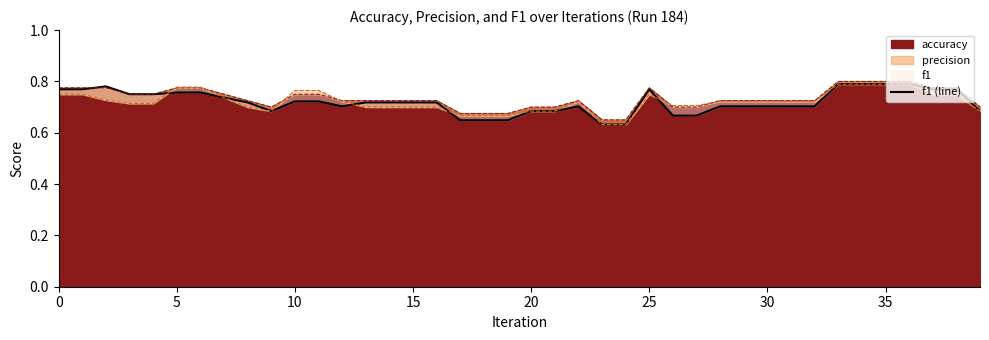

What is the greatest value displayed?

0.8